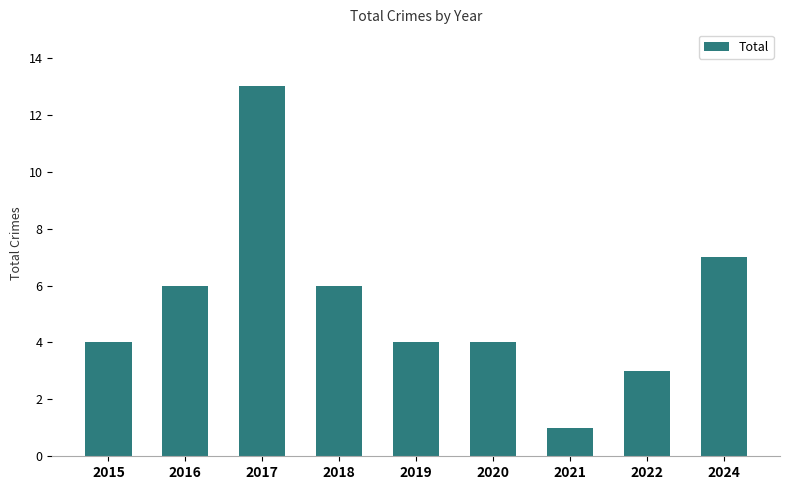

Which has a higher value, 2021 or 2018?

2018